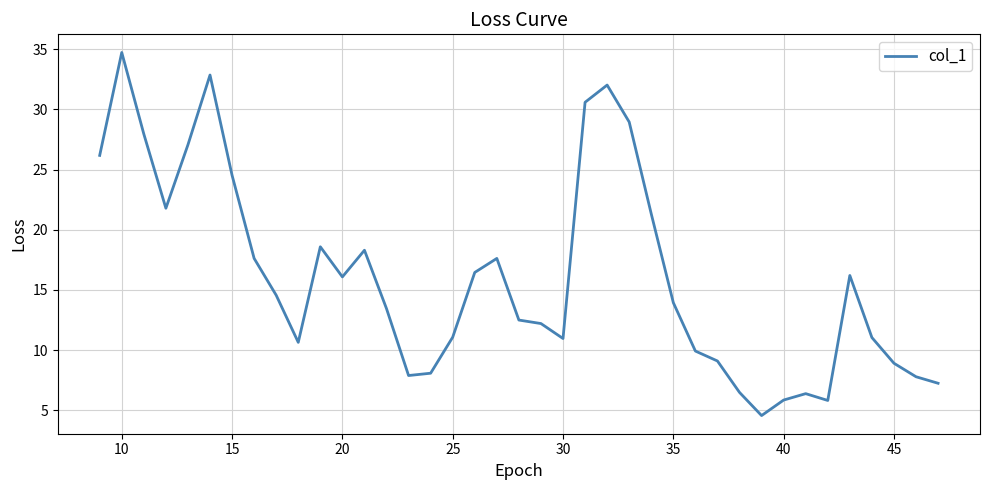

What is the greatest value displayed?

34.7